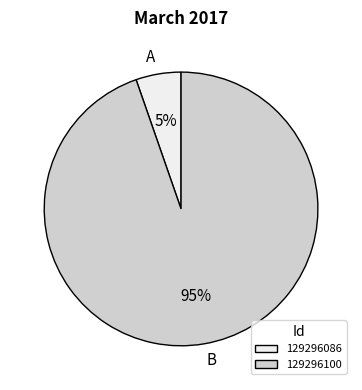

To the nearest percent, what percentage of the pie is 129296086?

5%